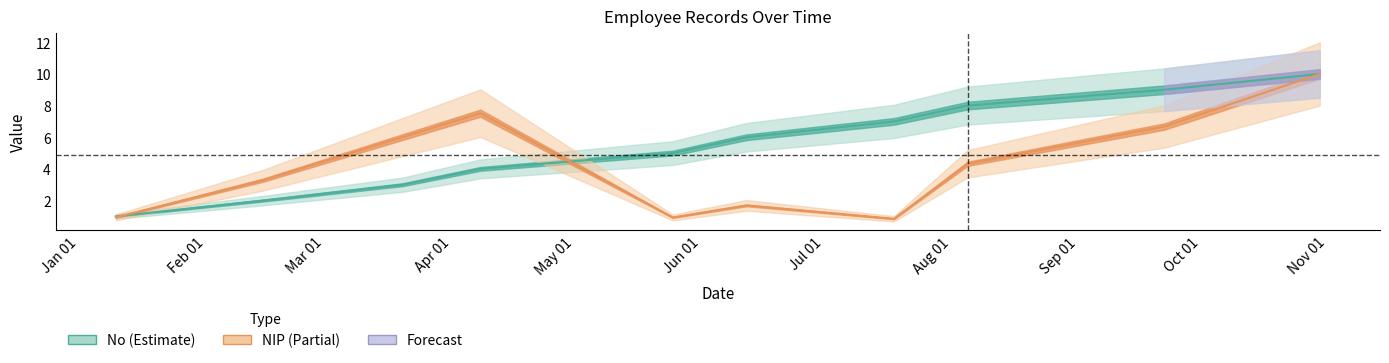

What is the label of the 4th point from the right?

2024-07-18